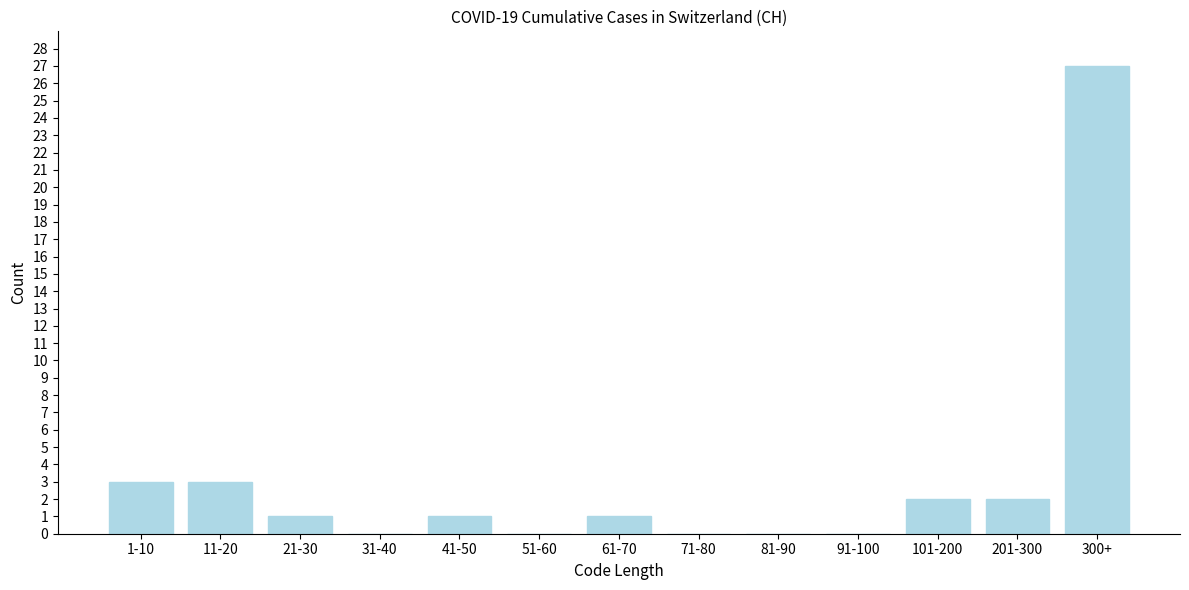

Reading left to right, what are all the values shown in this chart?

1-10=3	11-20=3	21-30=1	31-40=0	41-50=1	51-60=0	61-70=1	71-80=0	81-90=0	91-100=0	101-200=2	201-300=2	300+=27